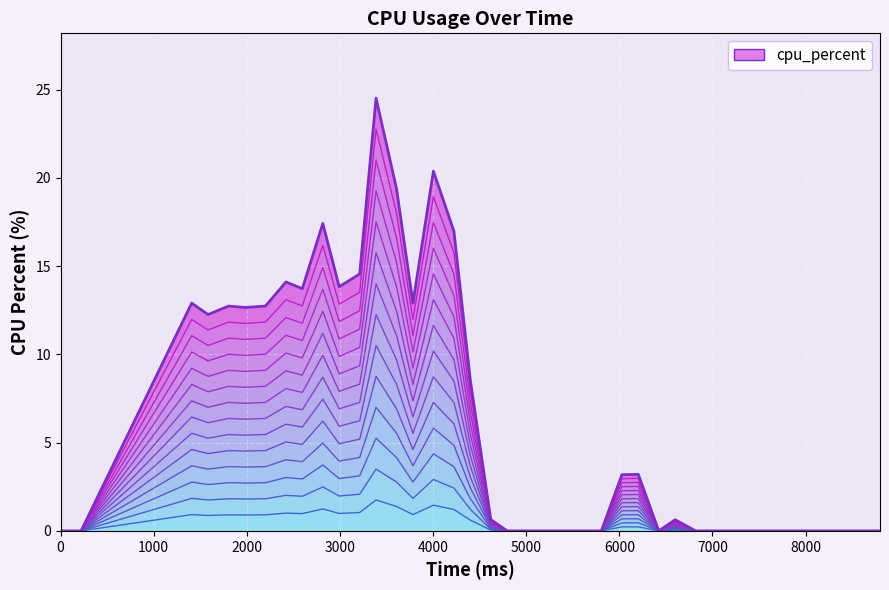

Between 6996 and 7832, which is larger?

6996